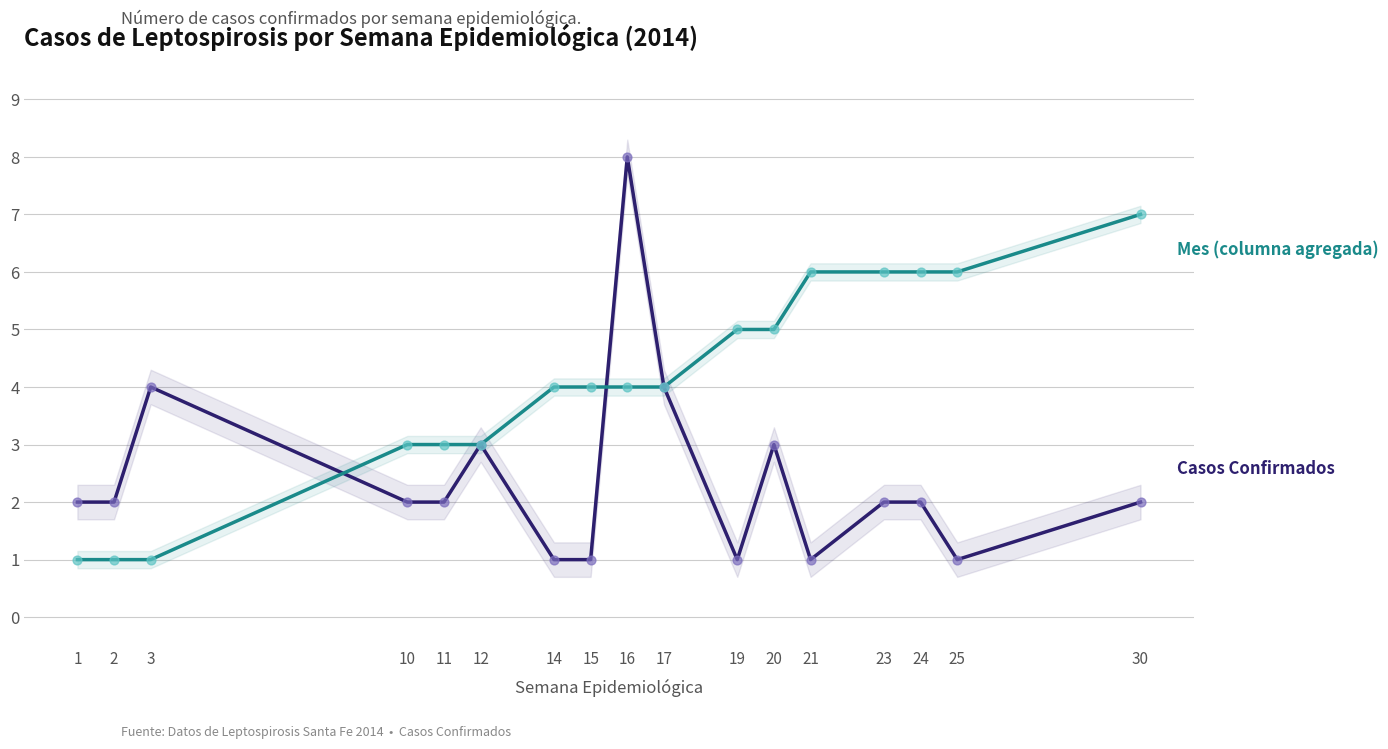

At which category is the sum across all series the highest?

16